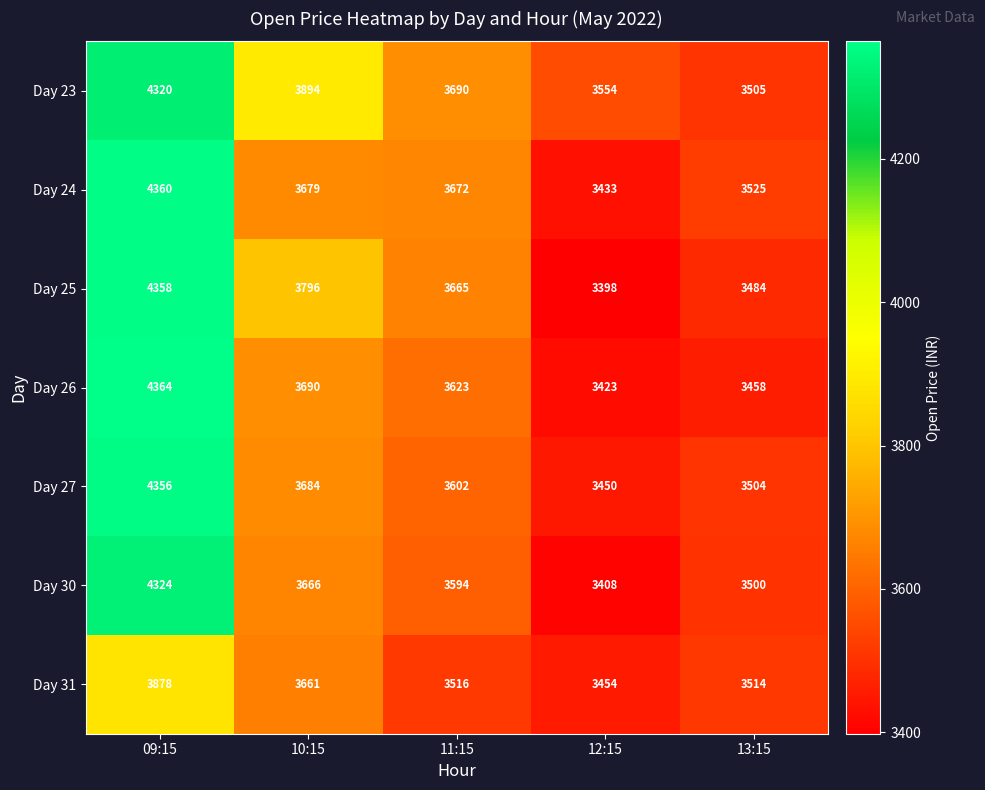

Rank the categories by Day 26 value from lowest to highest.

12:15, 13:15, 11:15, 10:15, 09:15